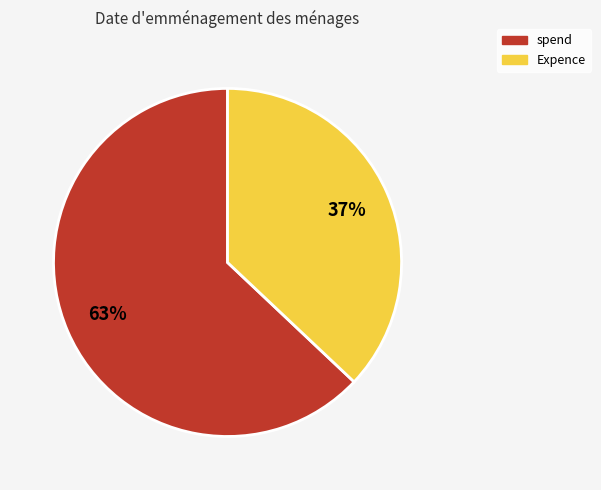

Which slice is the smallest?

Expence